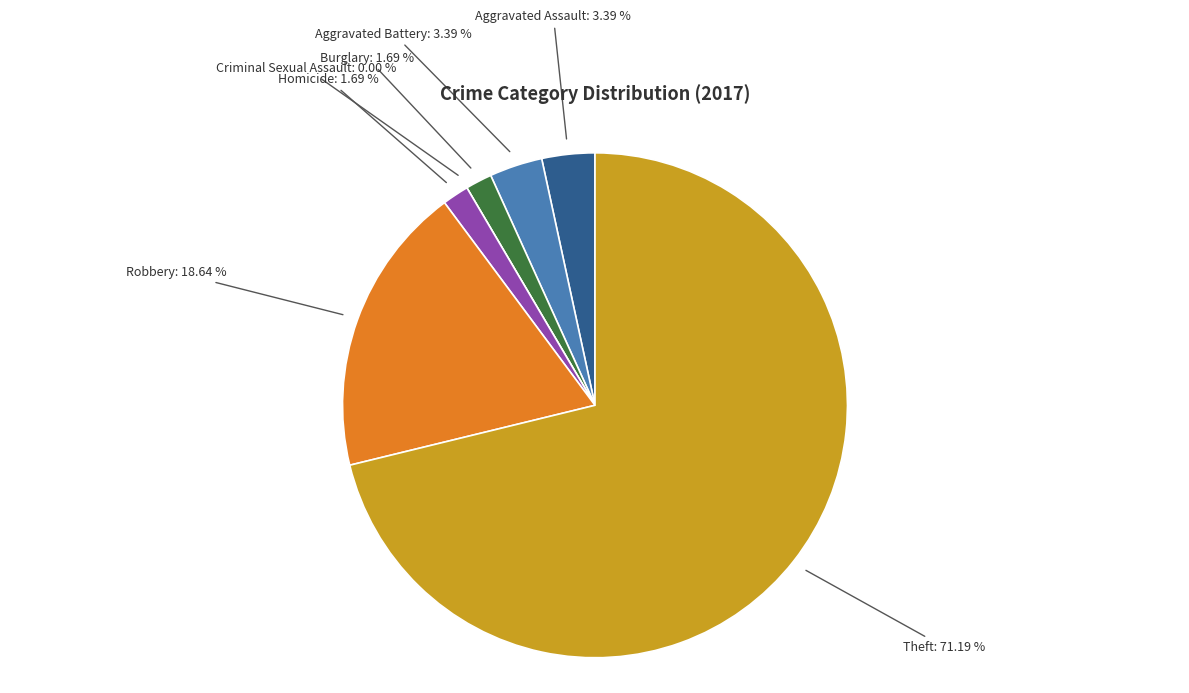

Does Aggravated Assault account for over 50% of the chart?

No